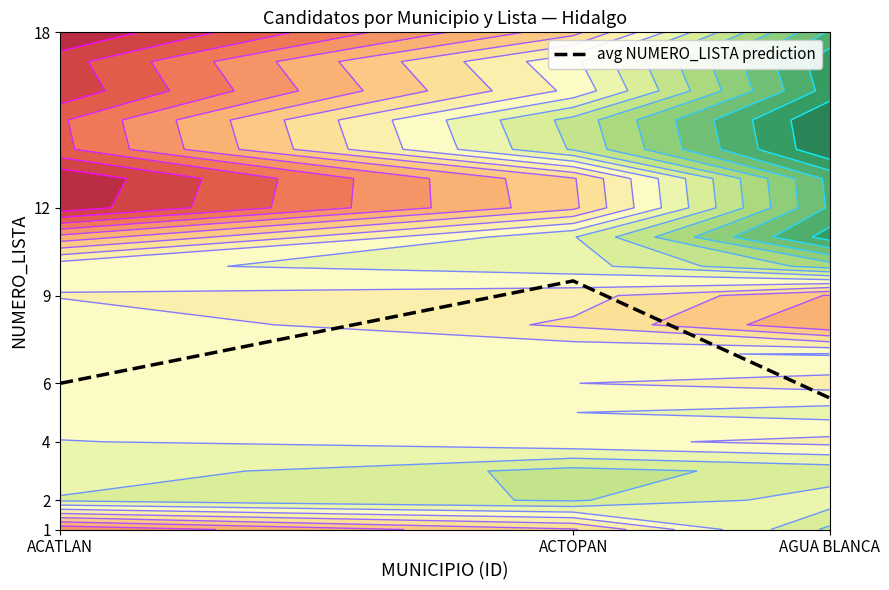

Which category has the lowest value across all series?

AGUA BLANCA